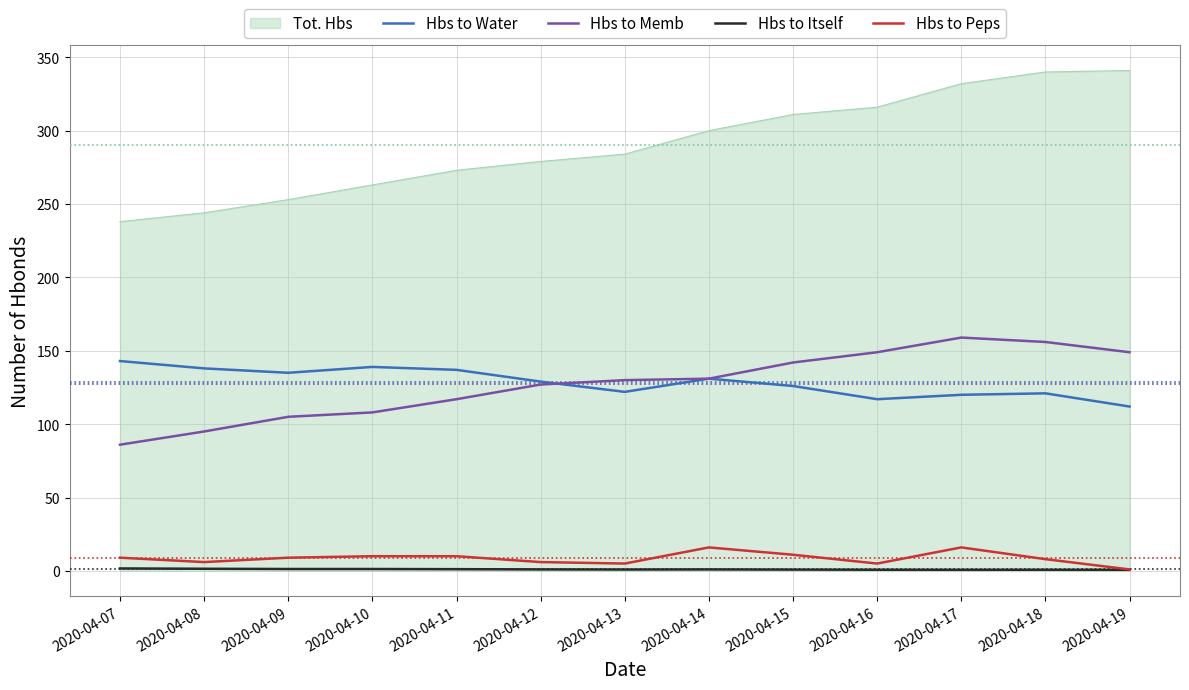

True or false: Hbs to Memb and Hbs to Itself cross at least once.

False